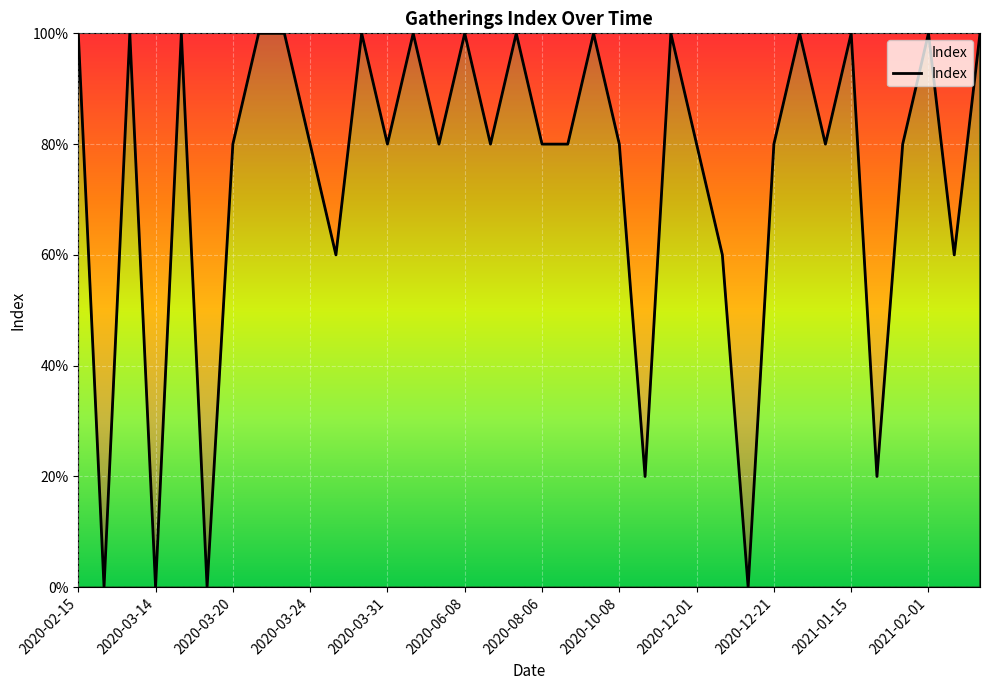

What is the greatest value displayed?

100